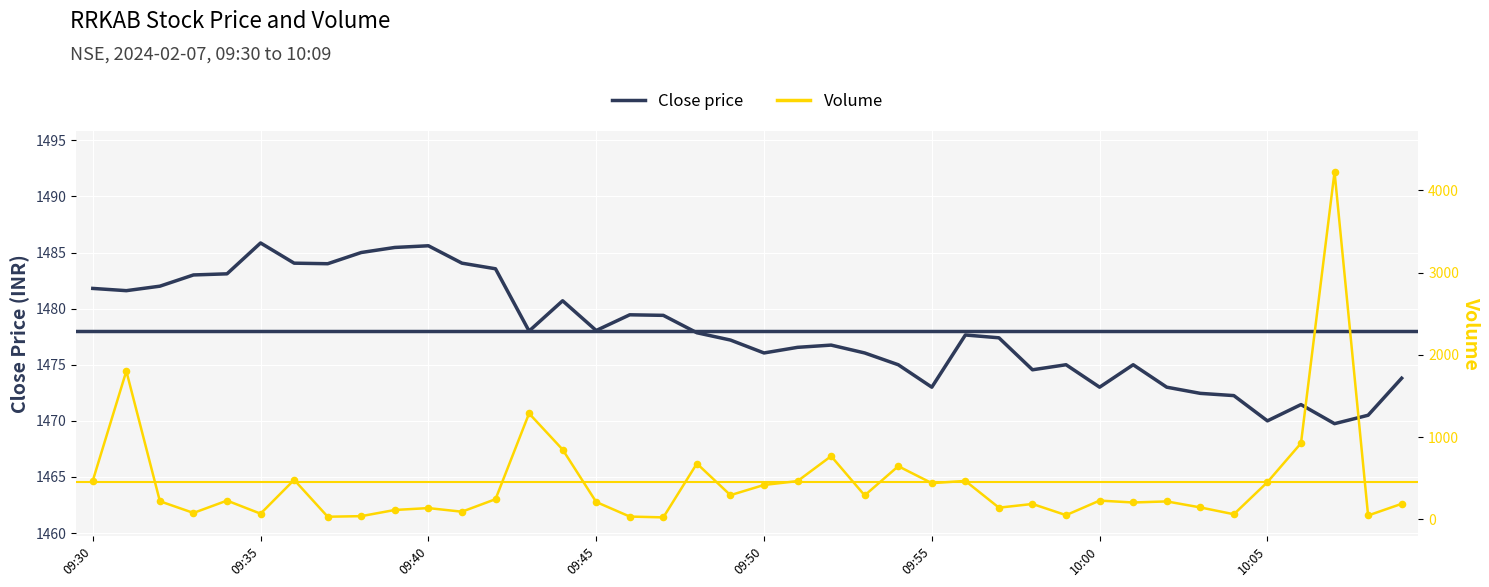

Which series has the largest total across all categories?

close